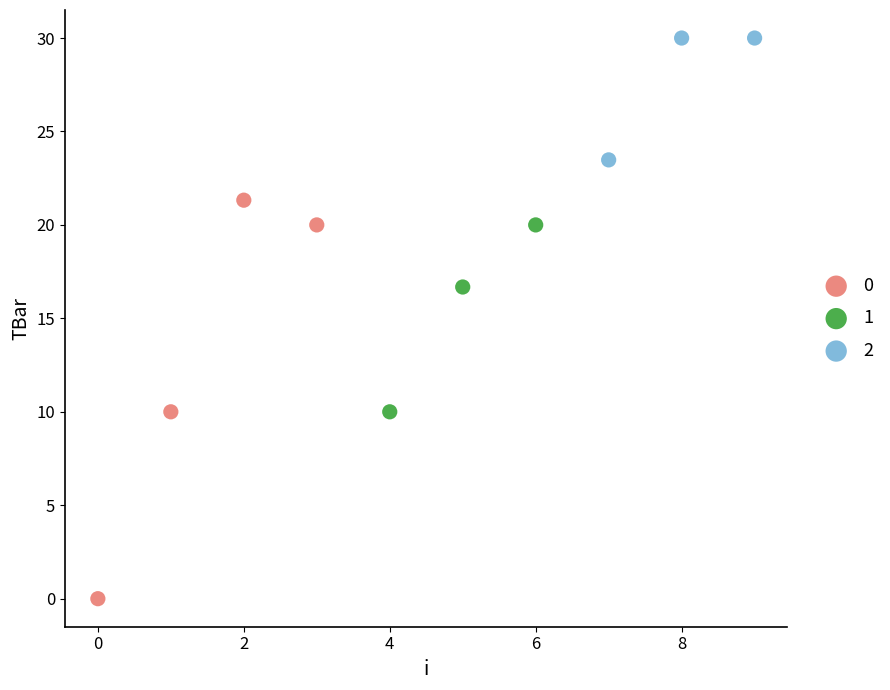

What are all the series names shown in the legend?

0, 1, 2